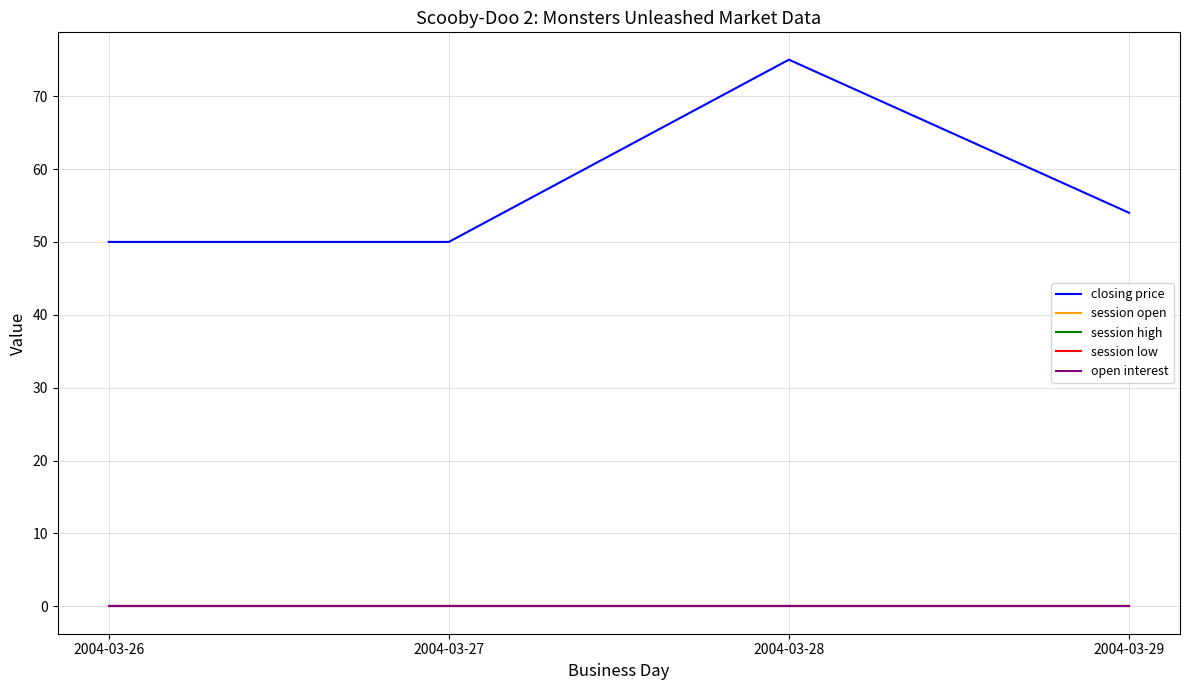

Is this an area chart (filled region under the line)?

No